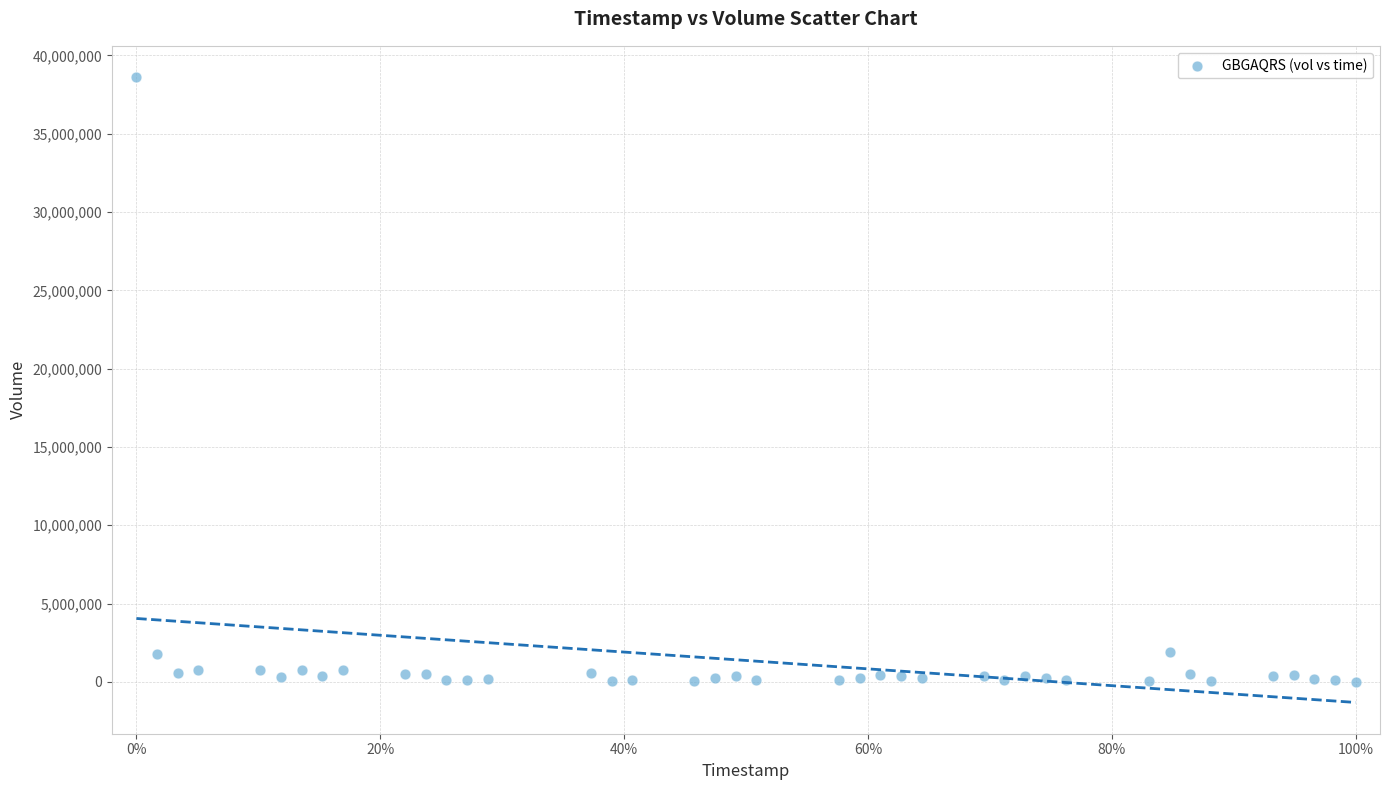

What is the range of Y values (max minus min)?

38592947